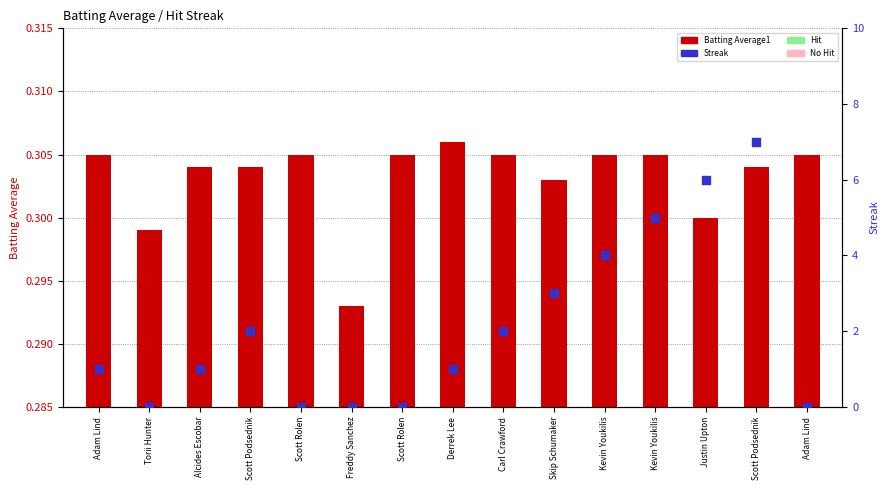

At how many categories does at least one series exceed 6?

1